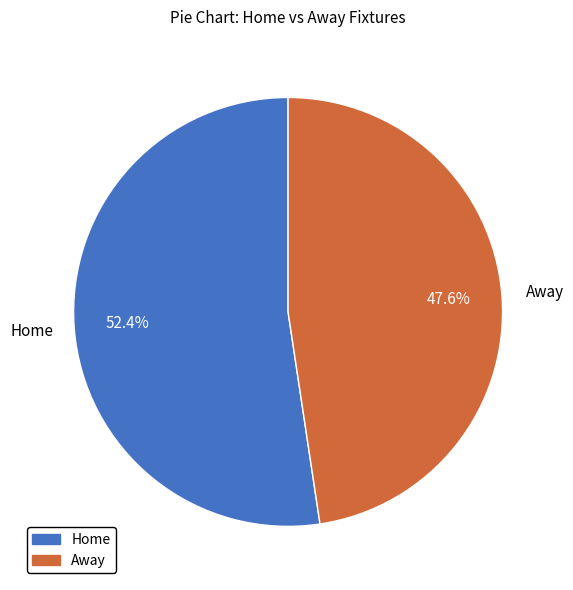

Is there a majority slice in this chart?

Yes